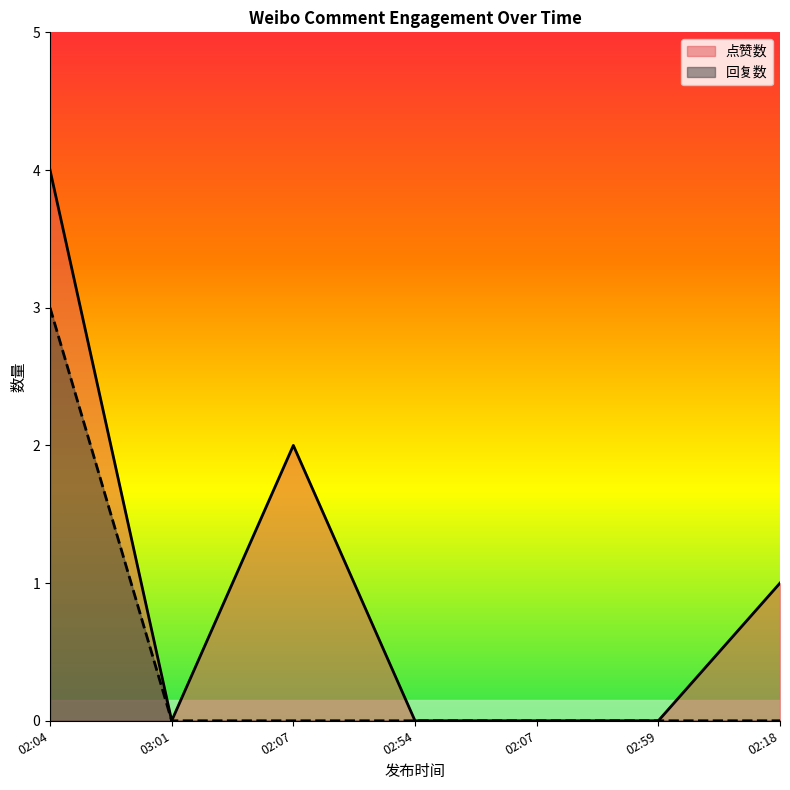

At which category is the sum across all series the highest?

02:04